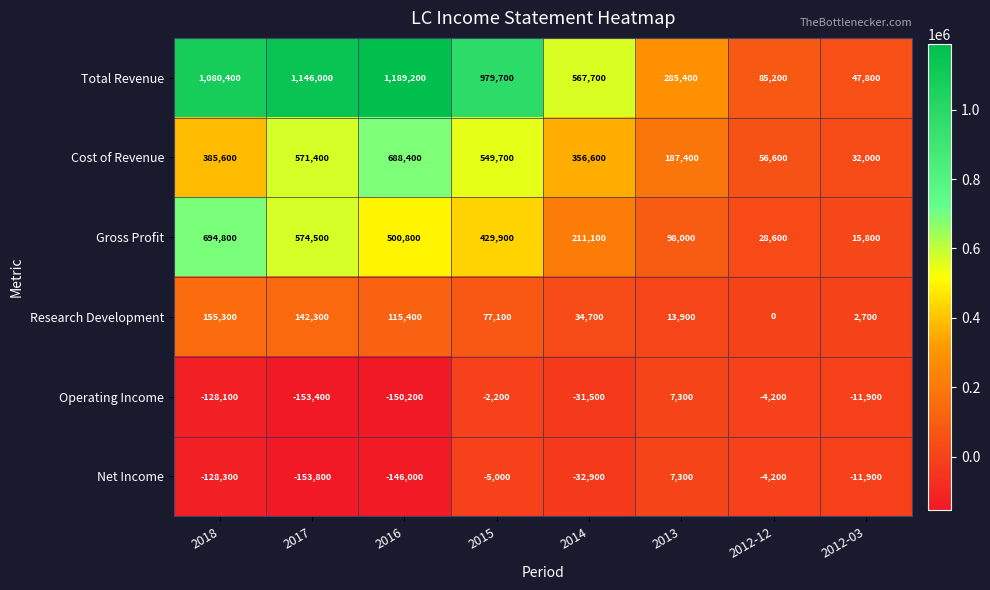

What is the sum of the Cost of Revenue values at 2016 and 2017?

1259800